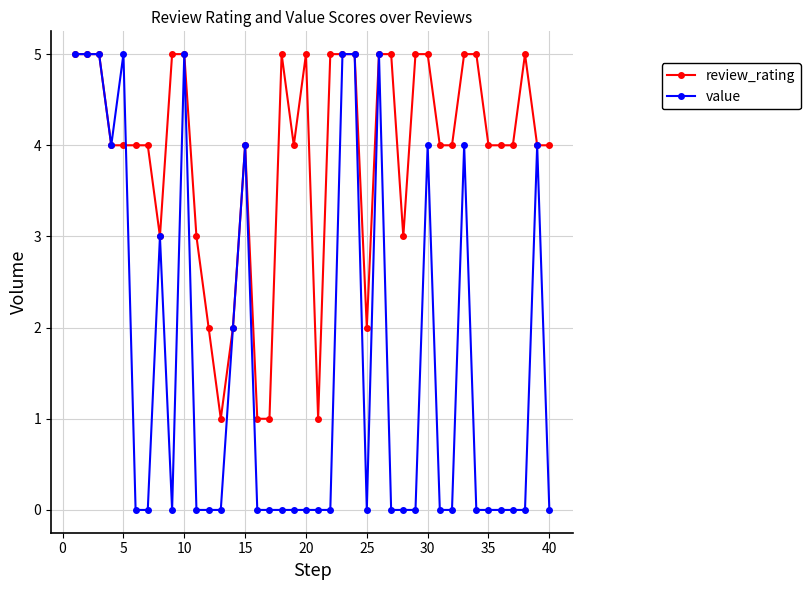

True or false: value has more than 2 points higher than both neighbors.

True